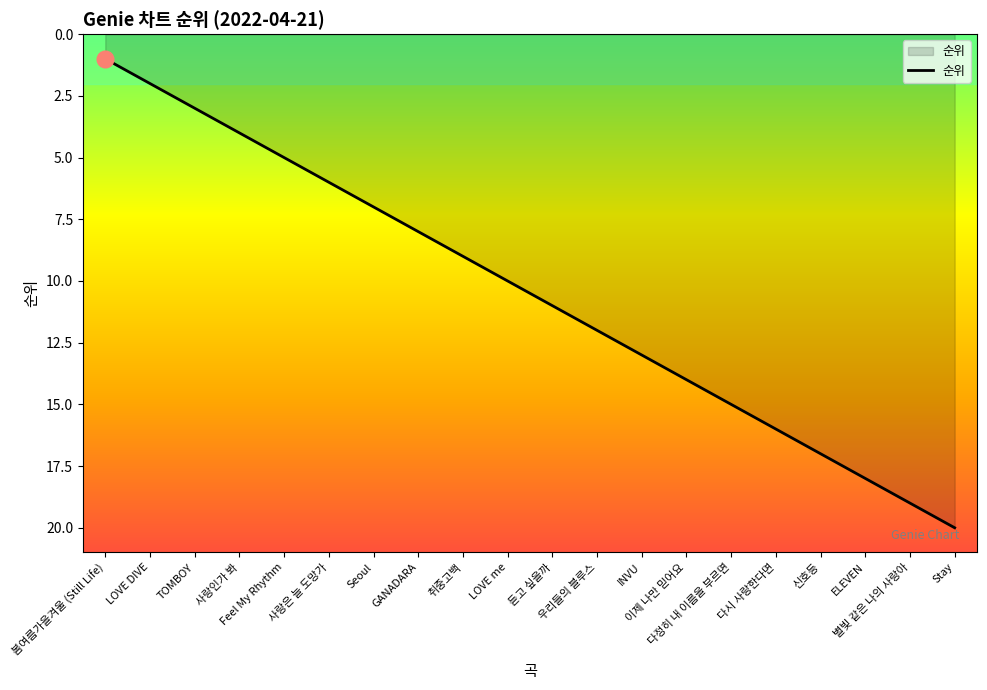

True or false: there are more than 2 points higher than both neighbors.

False